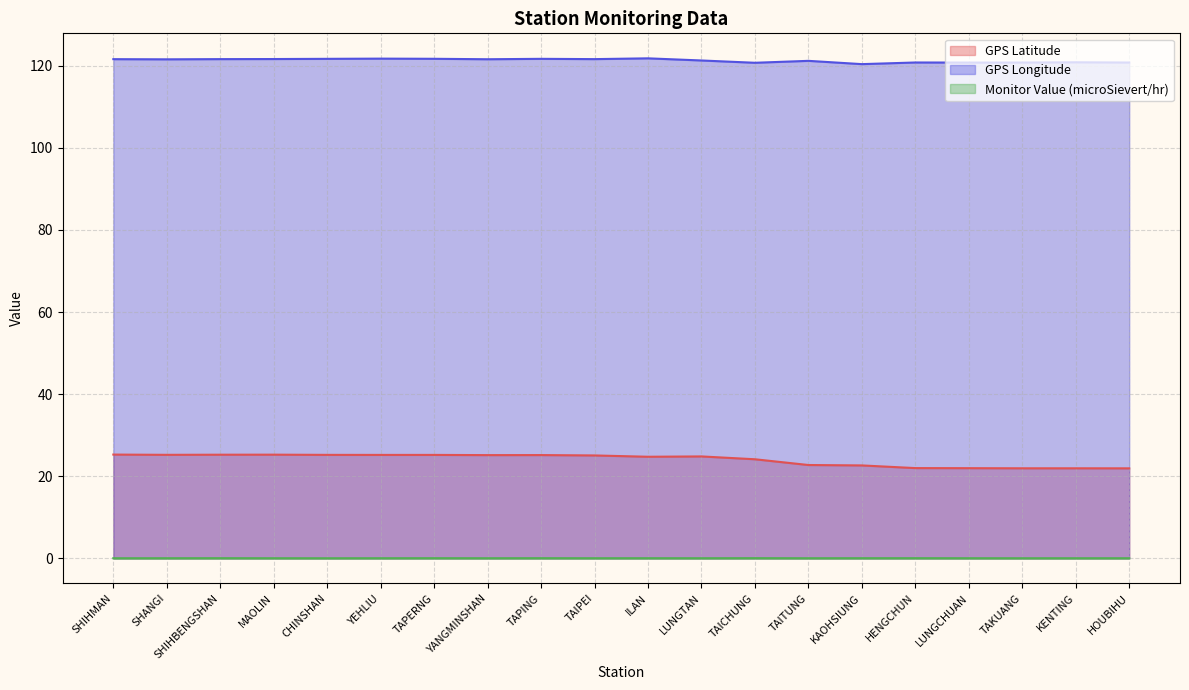

True or false: GPS Latitude has a value of 7.0 at MAOLIN.

False